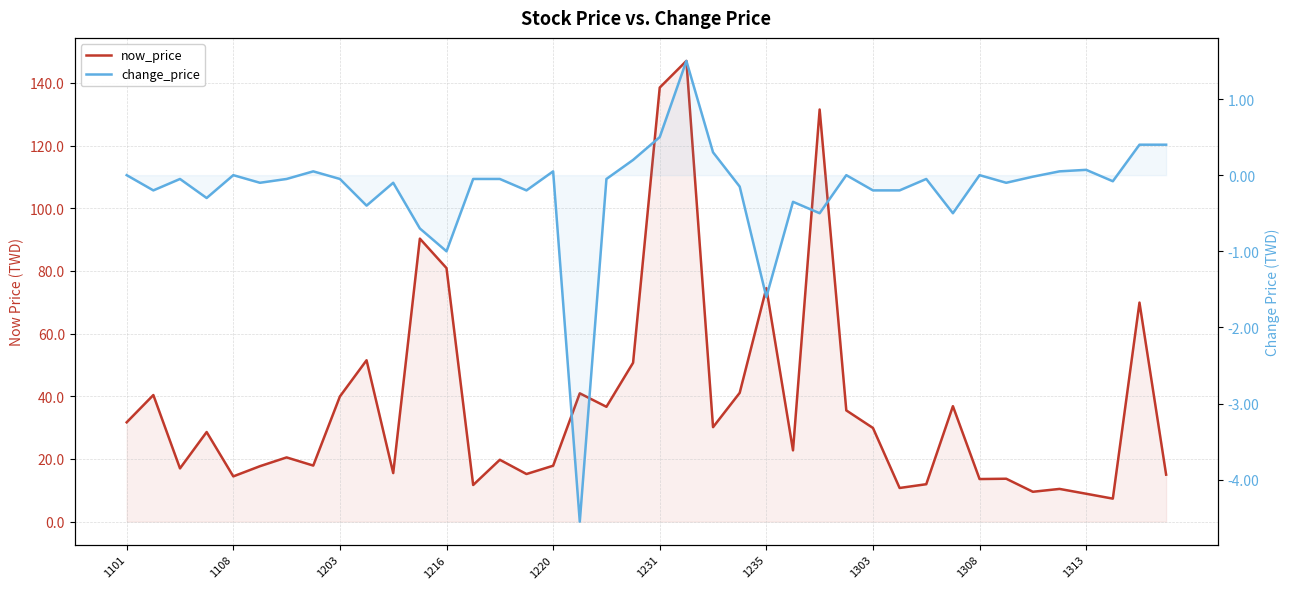

True or false: change_price has more than 0 interior local peaks.

True